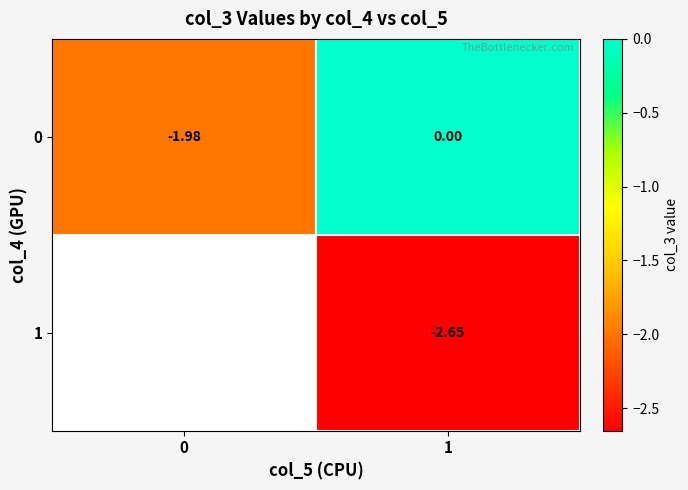

Is the value of 0 at 1 greater than the value of 1 at 1?

Yes